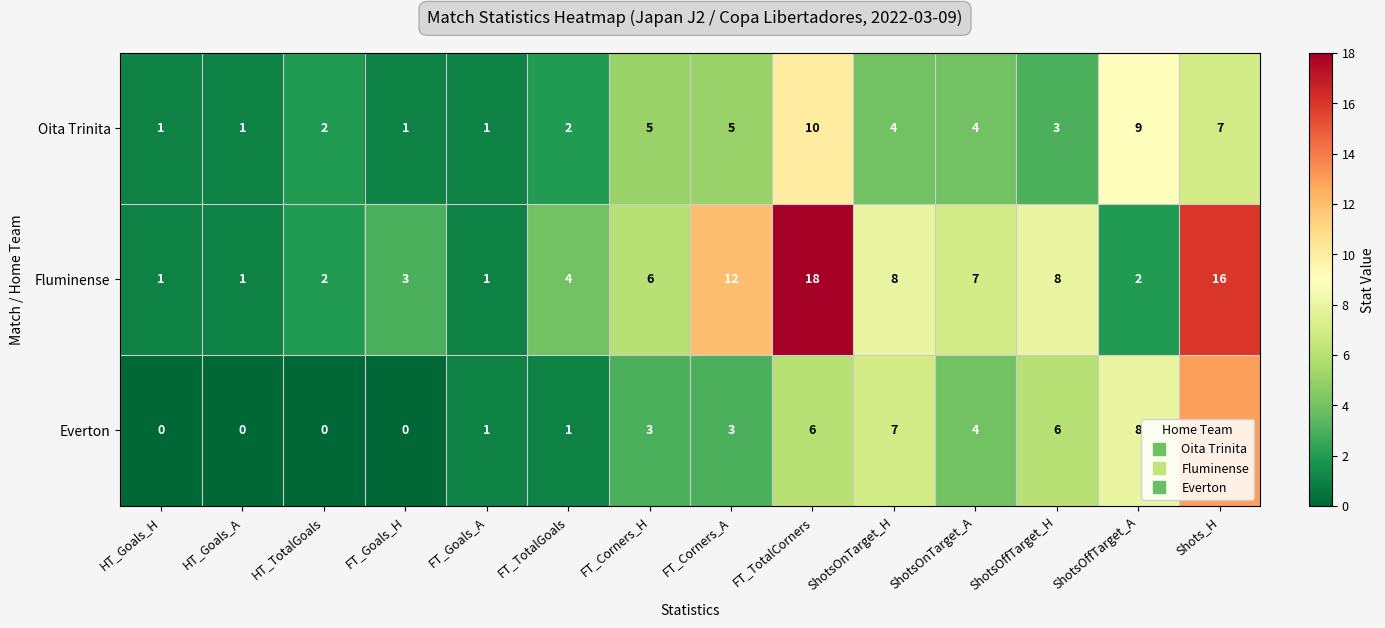

How many values in Everton are above zero?

10